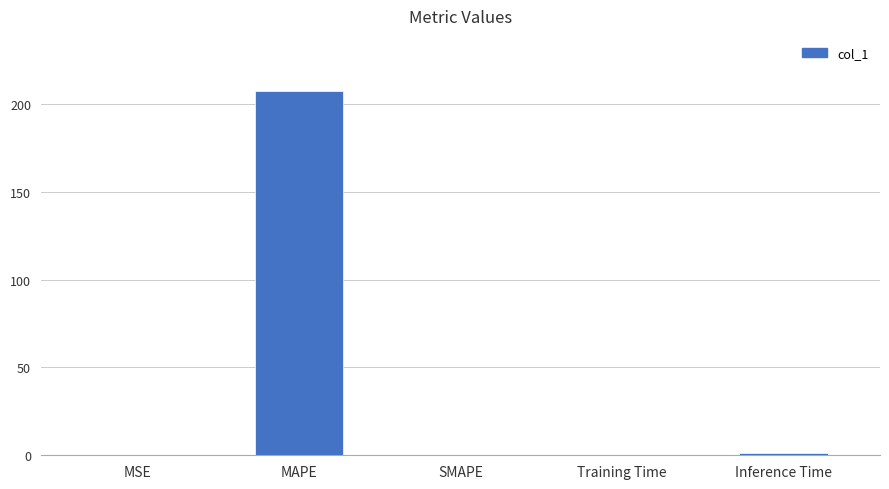

What is the sum of all values?

208.8